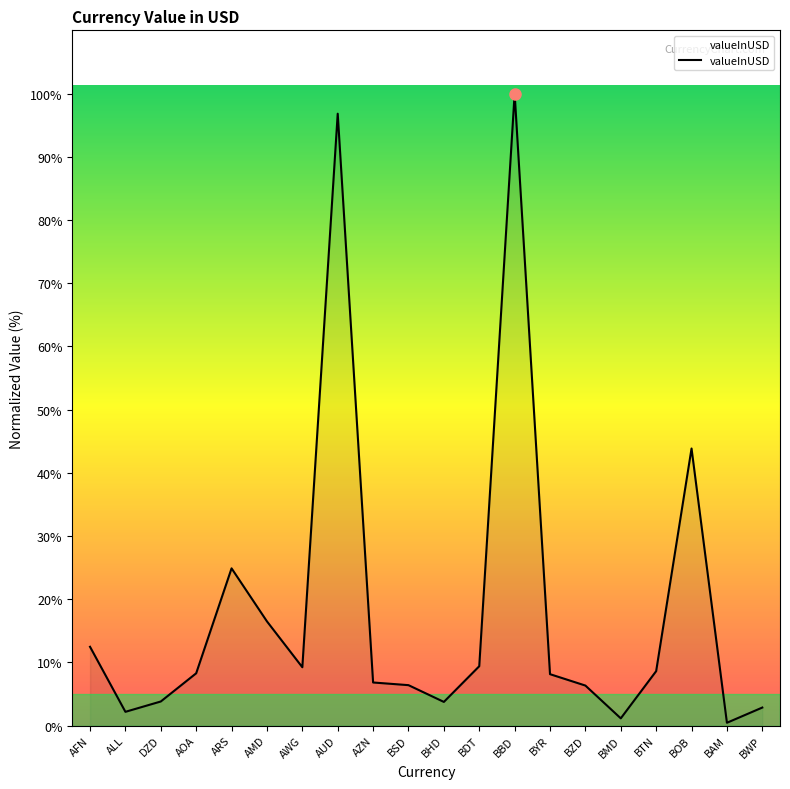

Is it true that the value at BSD is 2.5?

False